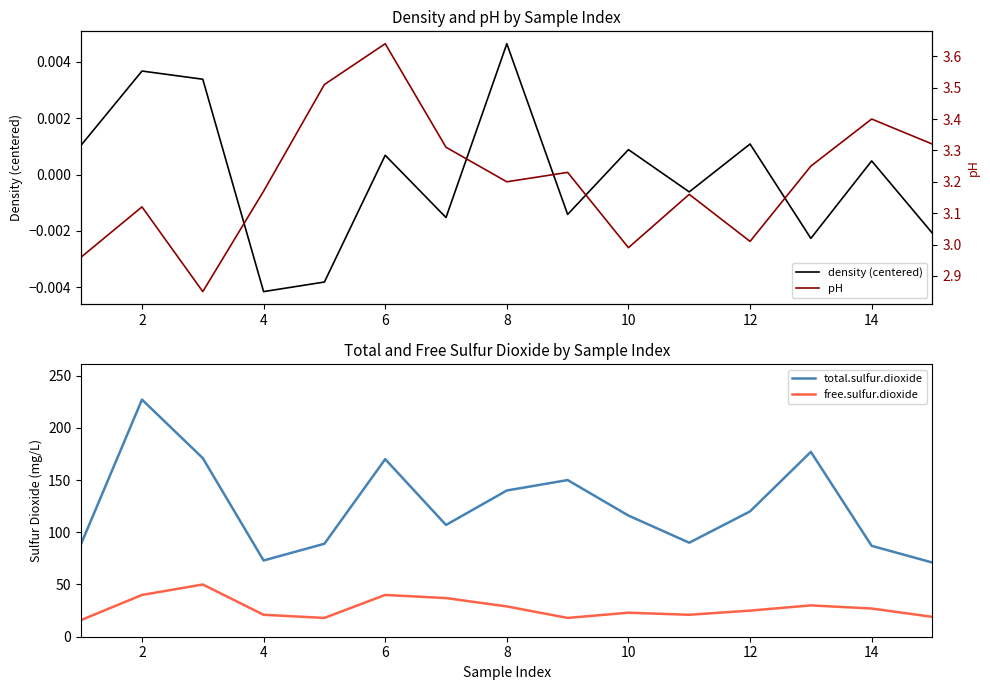

What is the sum of the free.sulfur.dioxide values at 2 and 6?

80